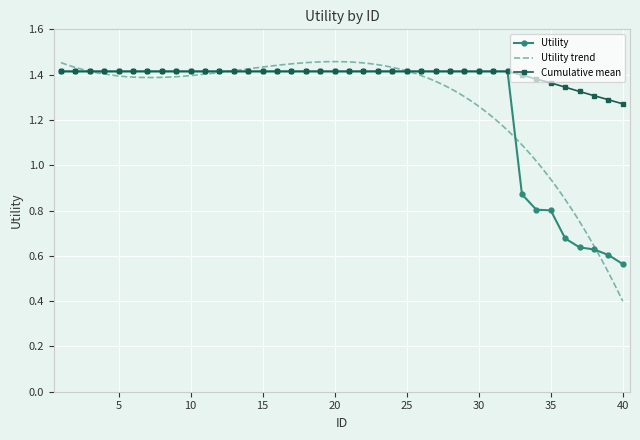

Is it true that the value at 17 is 0.6?

False